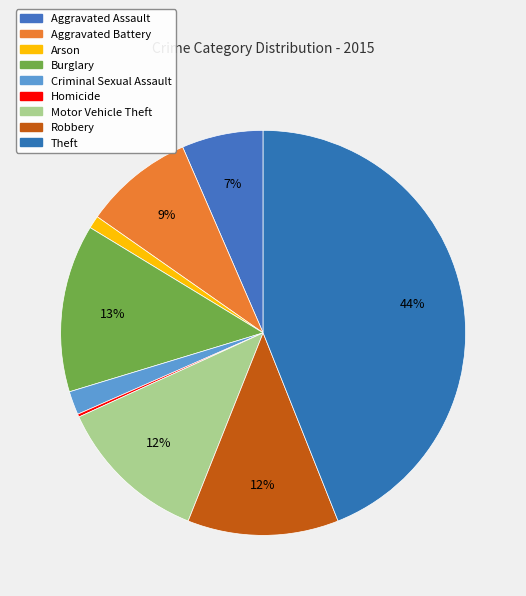

To the nearest percent, what portion does Arson represent?

1%